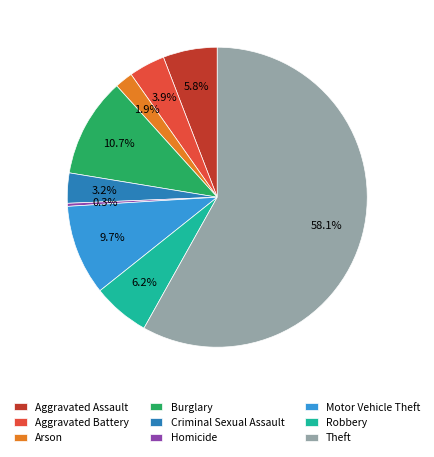

How much of the chart is everything except Criminal Sexual Assault?

96.8%